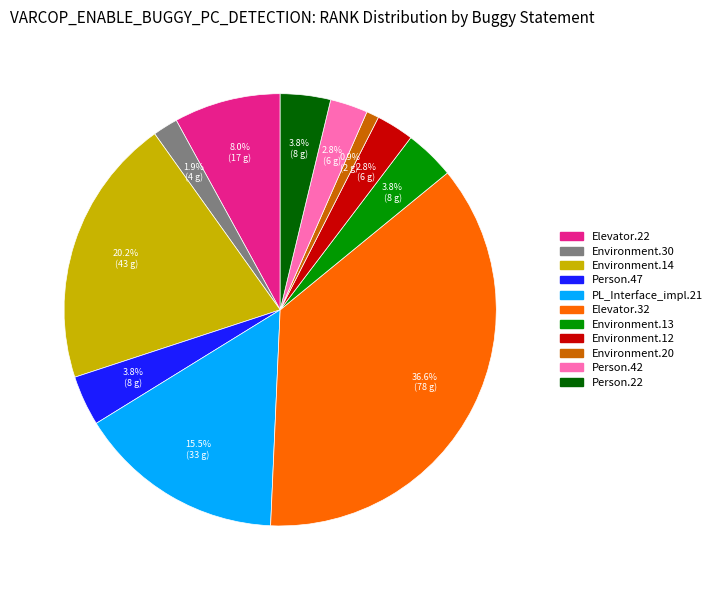

Is there a majority slice in this chart?

No